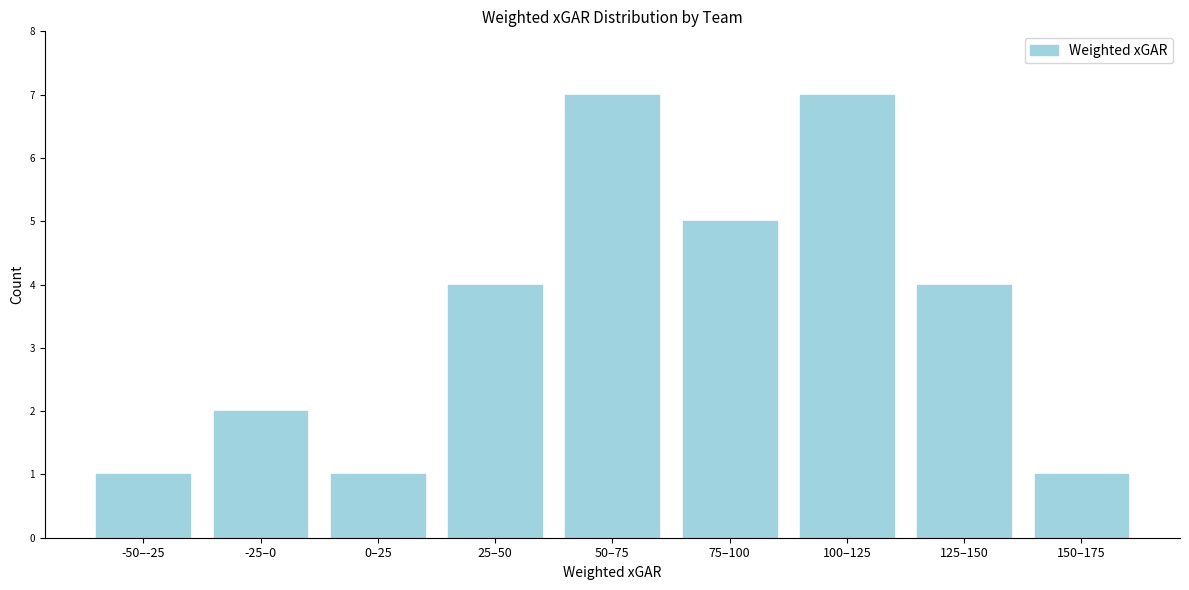

Reading left to right, list all the values displayed in this chart.

1	2	1	4	7	5	7	4	1